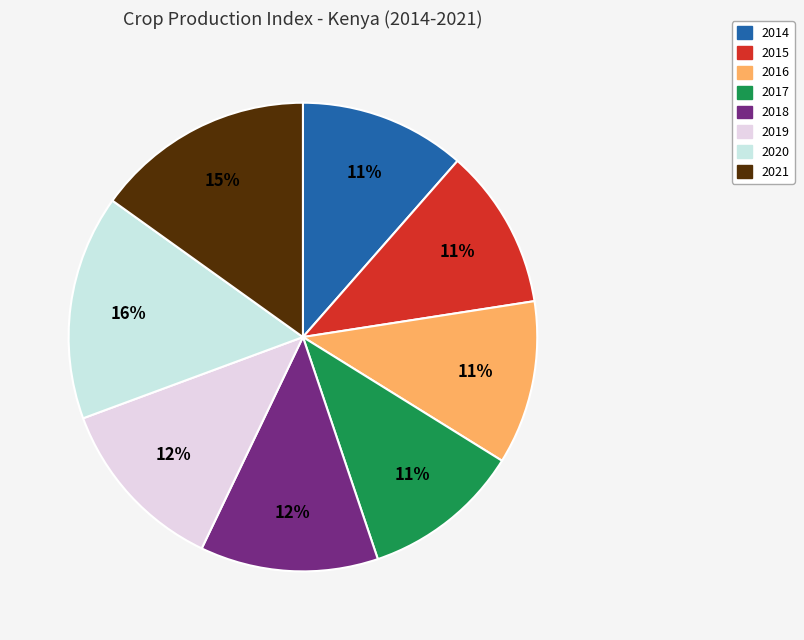

Count the number of slices in the pie.

8